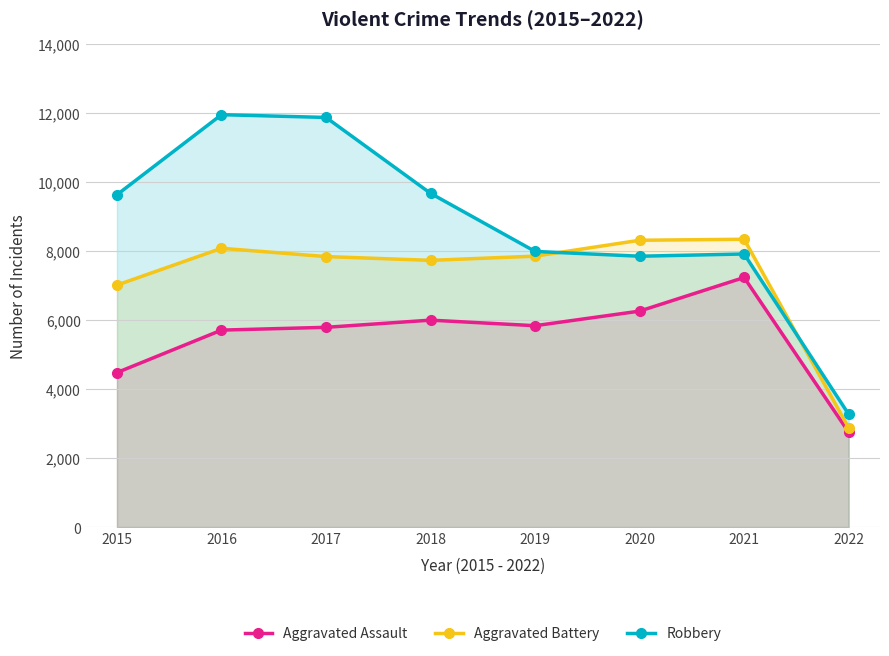

How many lines are shown in the chart?

3